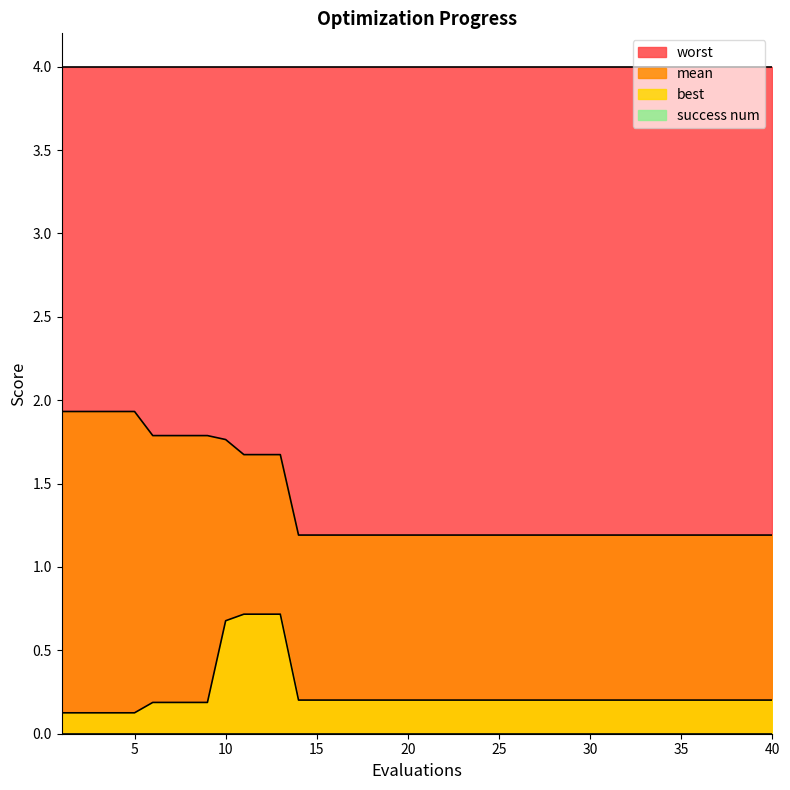

True or false: best and mean intersect in this chart.

False